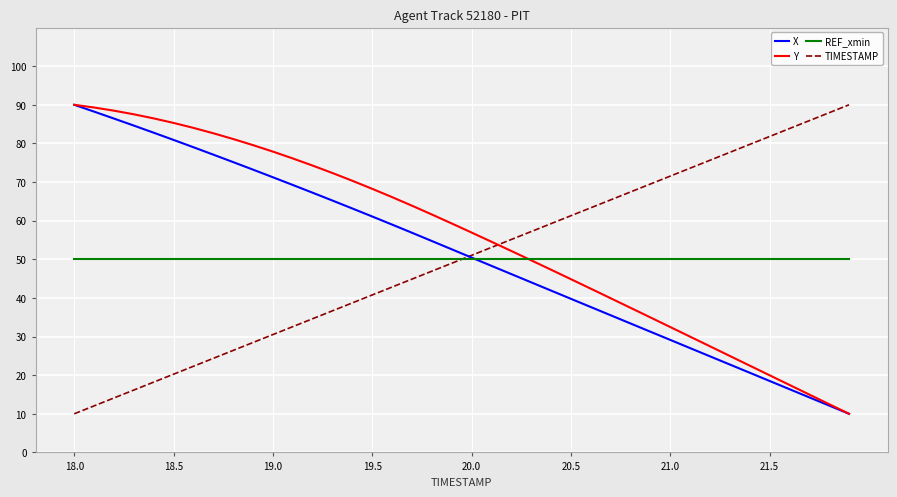

How many times do Y and TIMESTAMP cross each other?

1